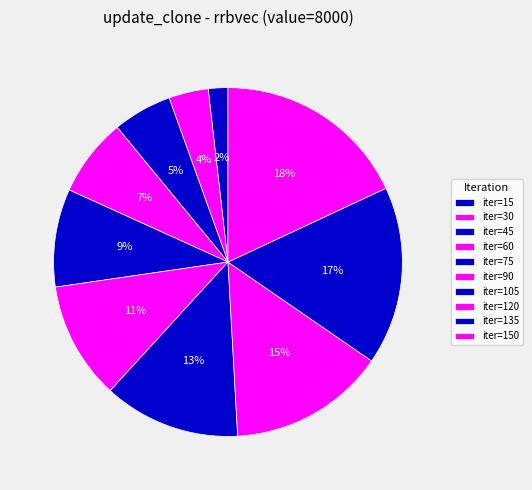

How many slices are in this pie chart?

10